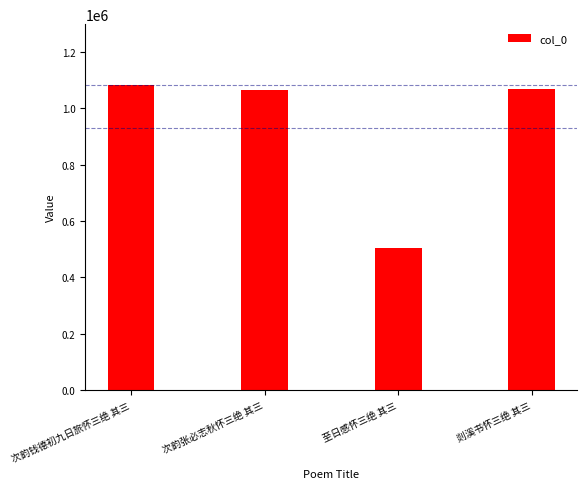

What is the average value?

930479